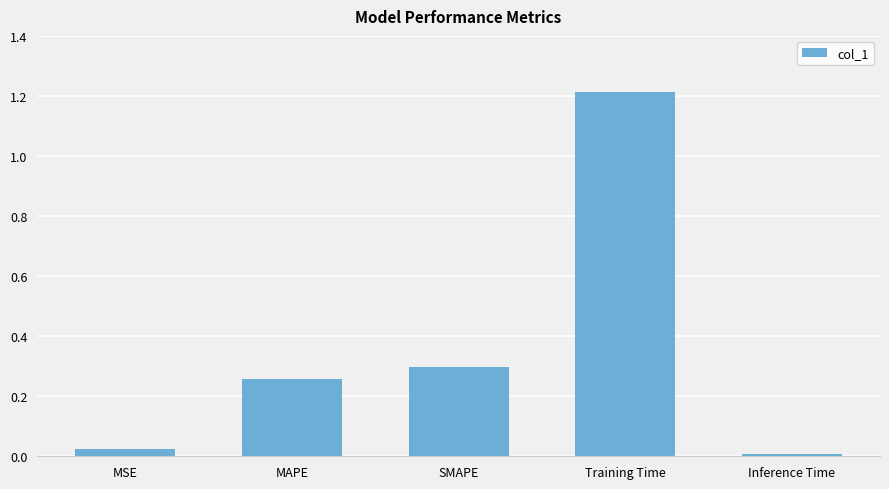

What is the difference between the maximum and second lowest values?

1.2